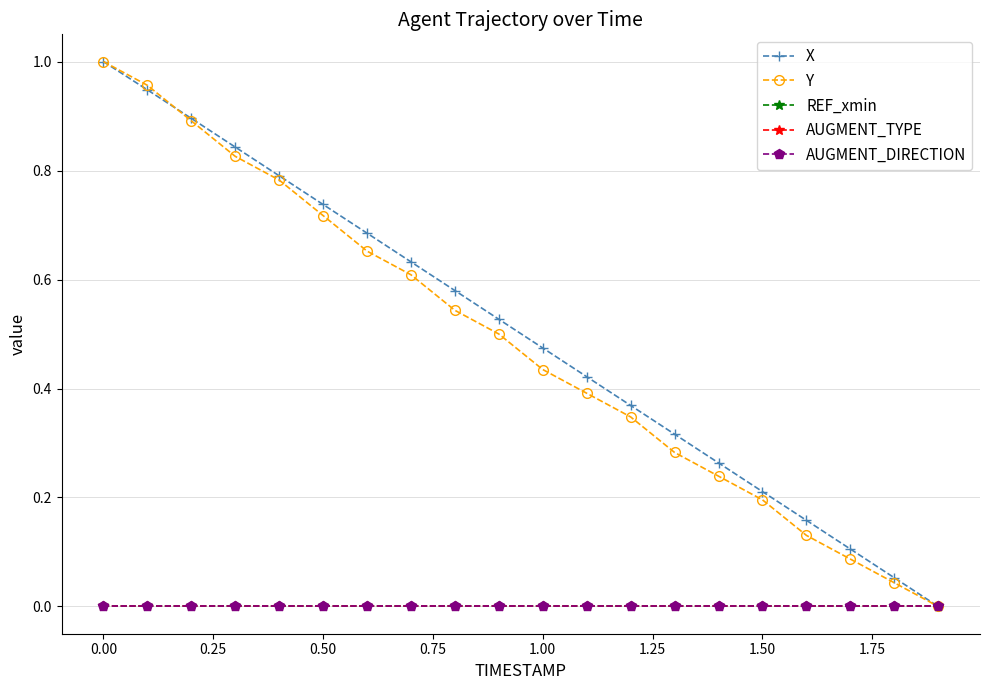

What is the difference between the maximum and minimum values in the X series?

1.0